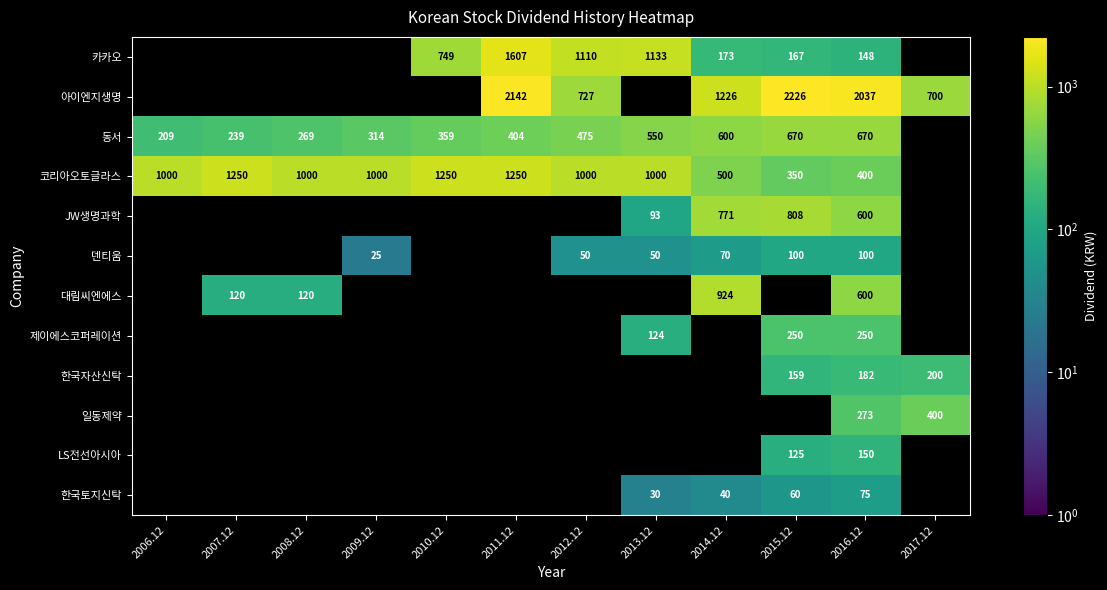

What is the greatest value displayed?

2226.0